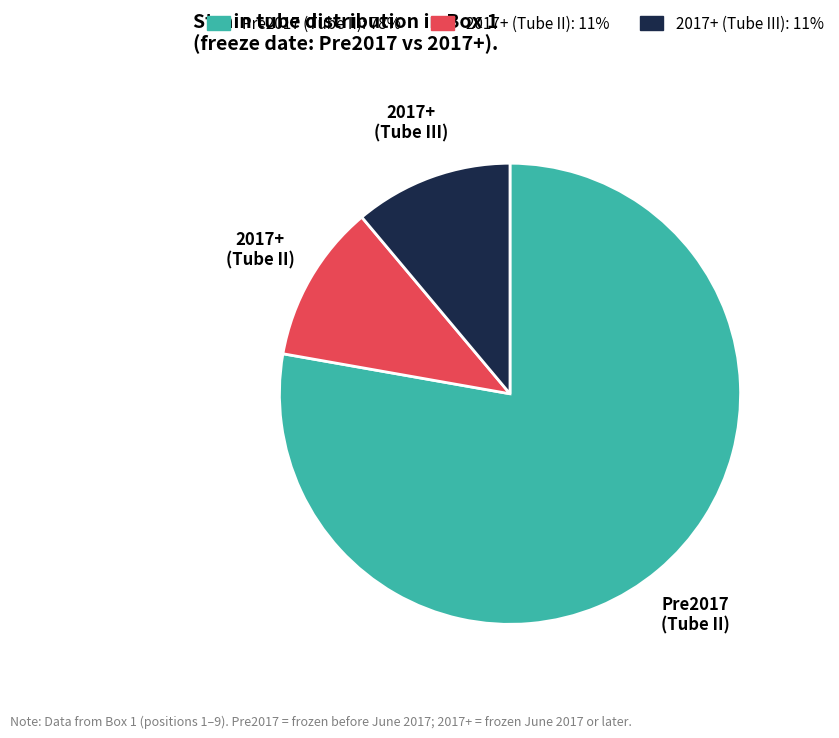

Does any single category account for the majority?

Yes